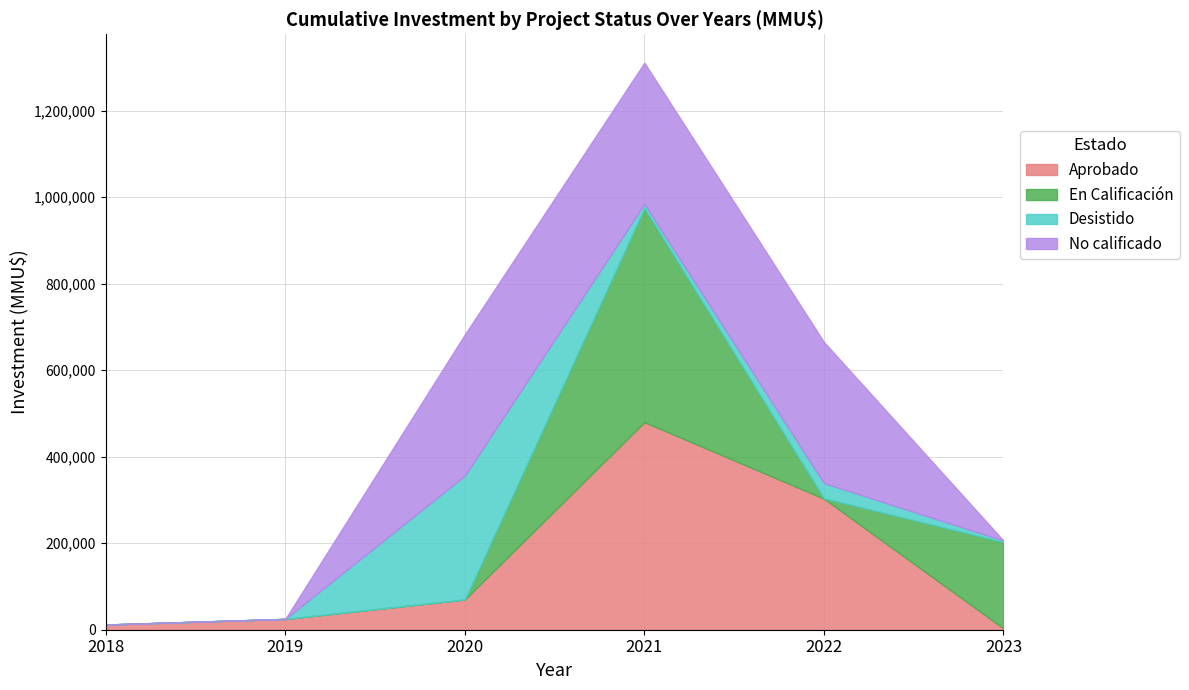

True or false: No calificado and Desistido intersect in this chart.

True